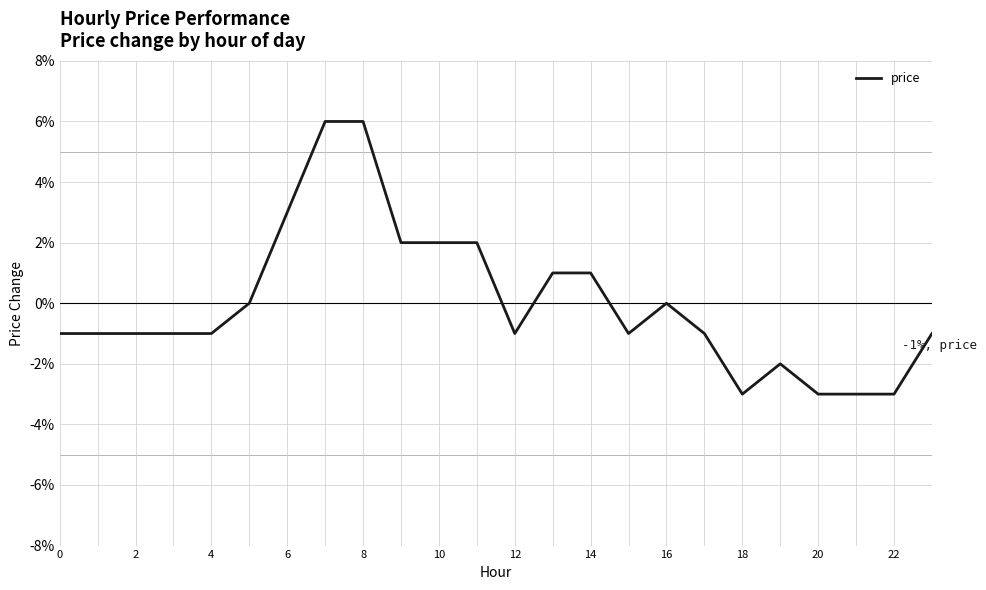

Does the chart have visible grid lines?

Yes